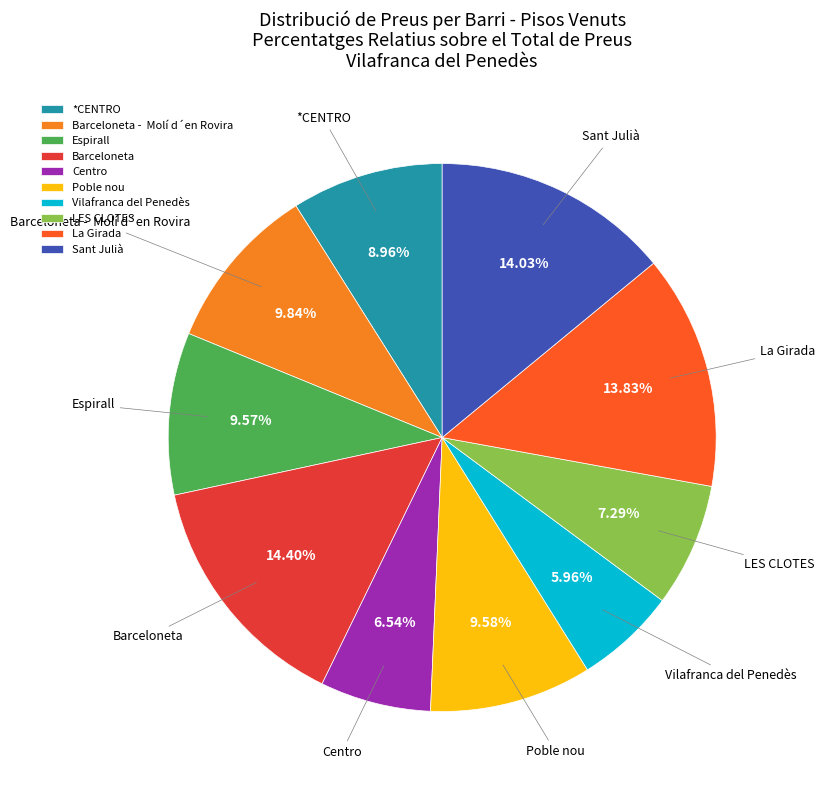

Is it true that Barceloneta is 6% of the pie?

False